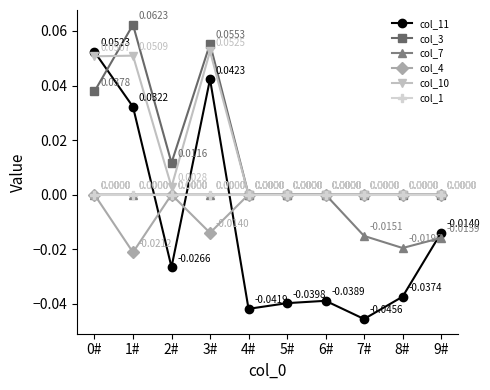

Is the value of col_7 at 7# greater than the value of col_11 at 3#?

No